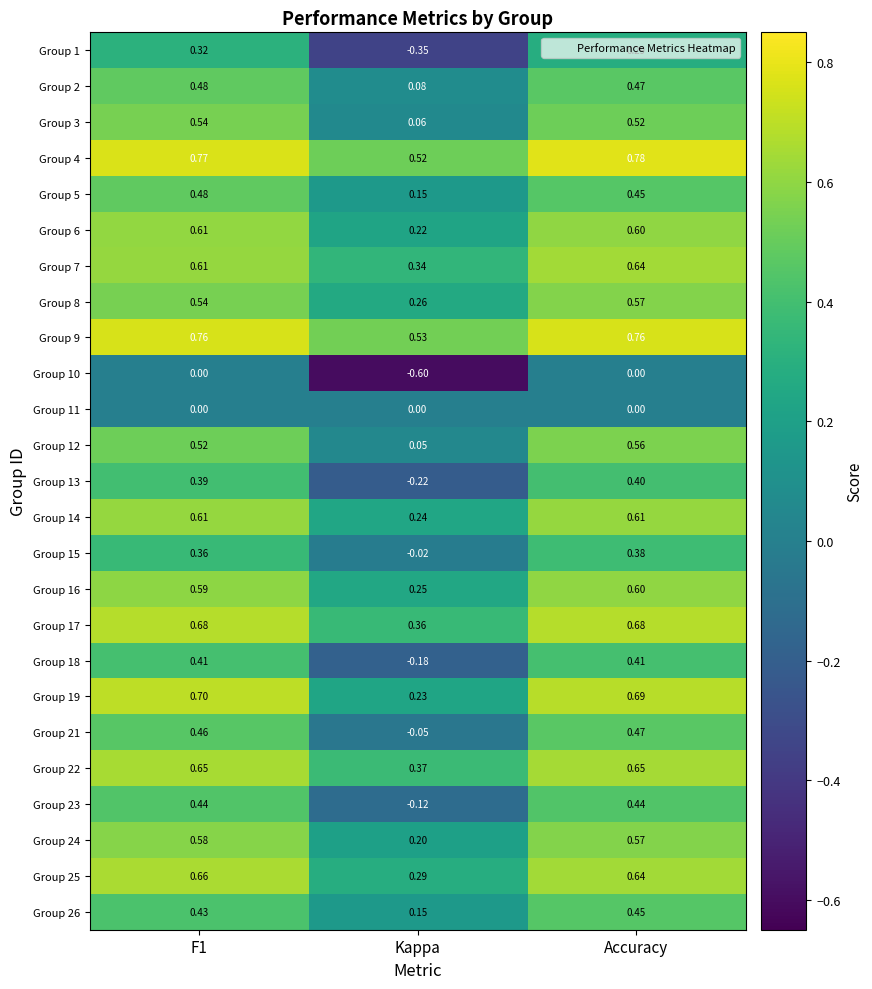

Which category has the lowest value in the Group 1 series?

Kappa